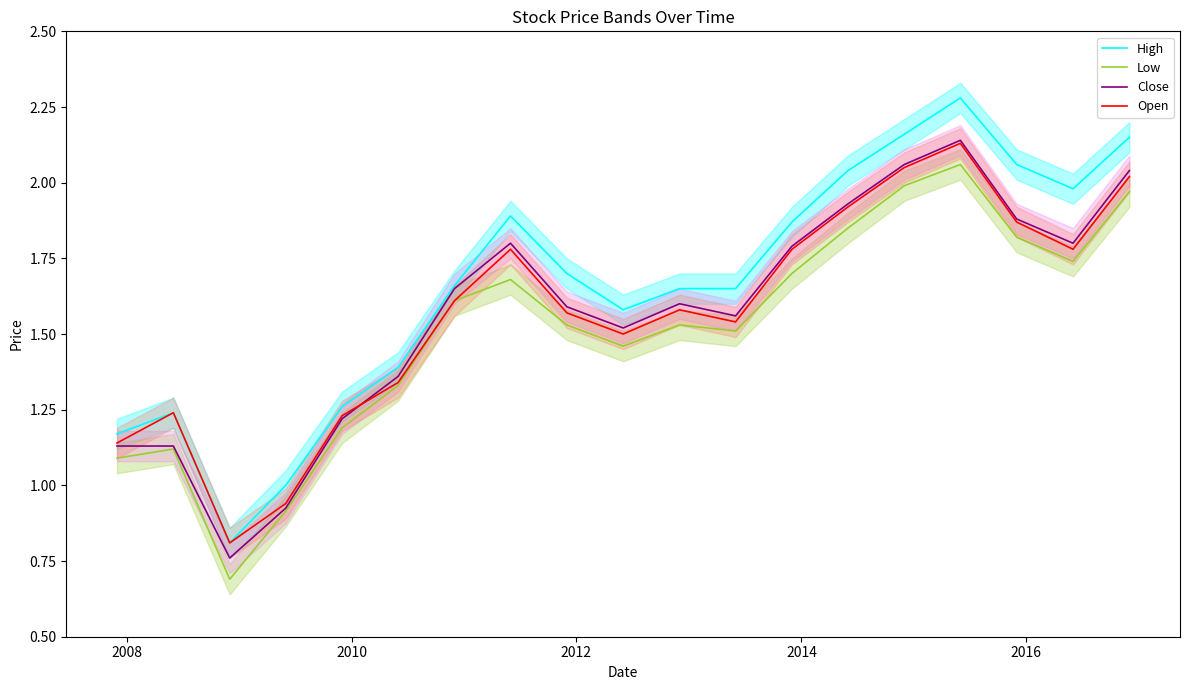

What is the difference between the maximum and second lowest values in the Open series?

1.2